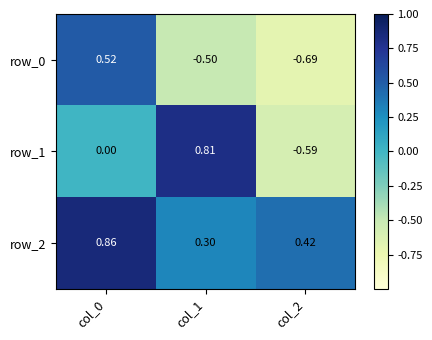

Where is row_1 nearest to the value 0?

col_0